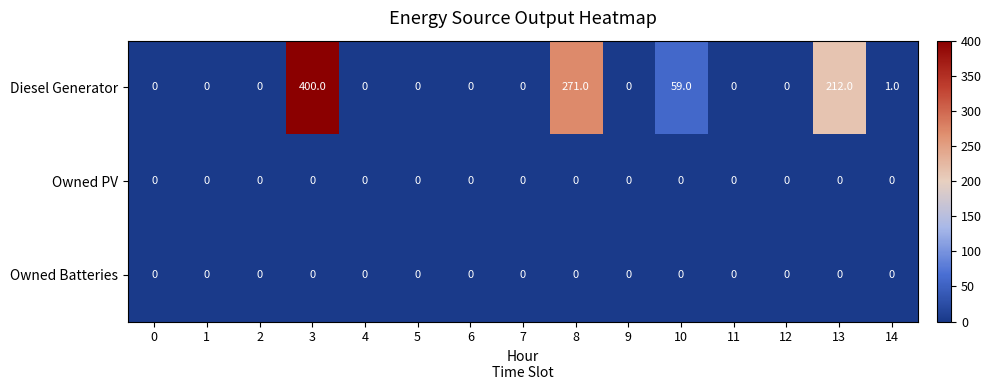

At which label is Diesel Generator closest to 200?

13